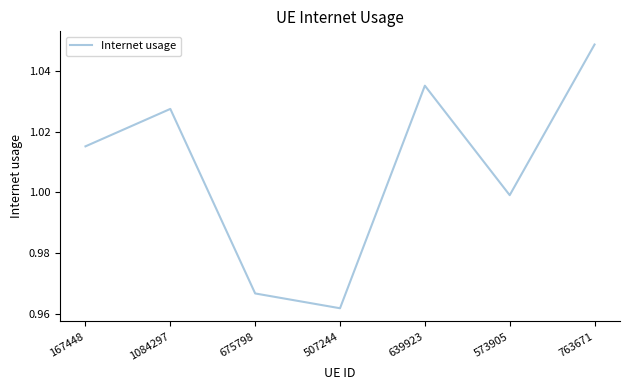

List the labels in order of value, largest first.

763671, 639923, 1084297, 167448, 573905, 675798, 507244